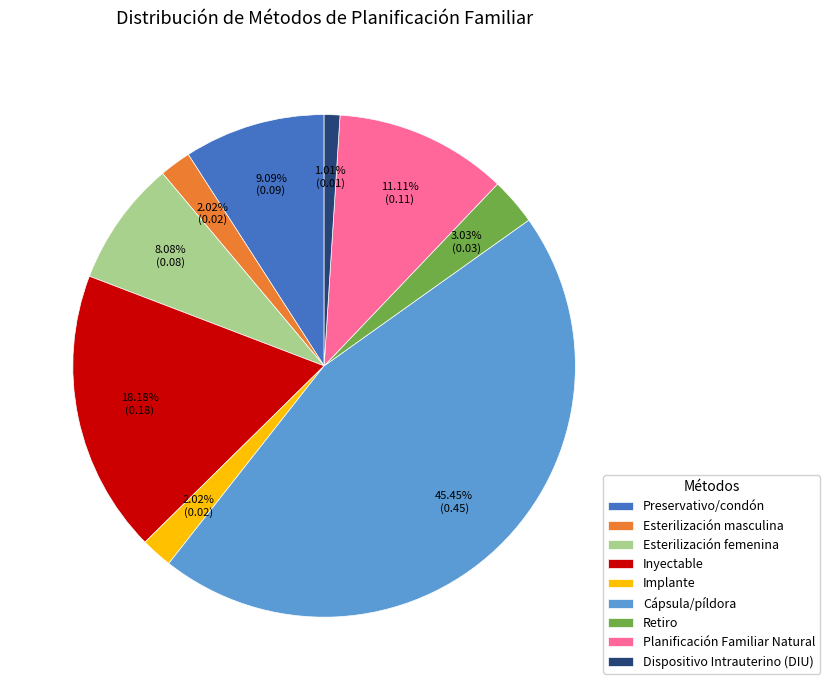

Is the sum of Preservativo/condón and Cápsula/píldora greater than half?

Yes